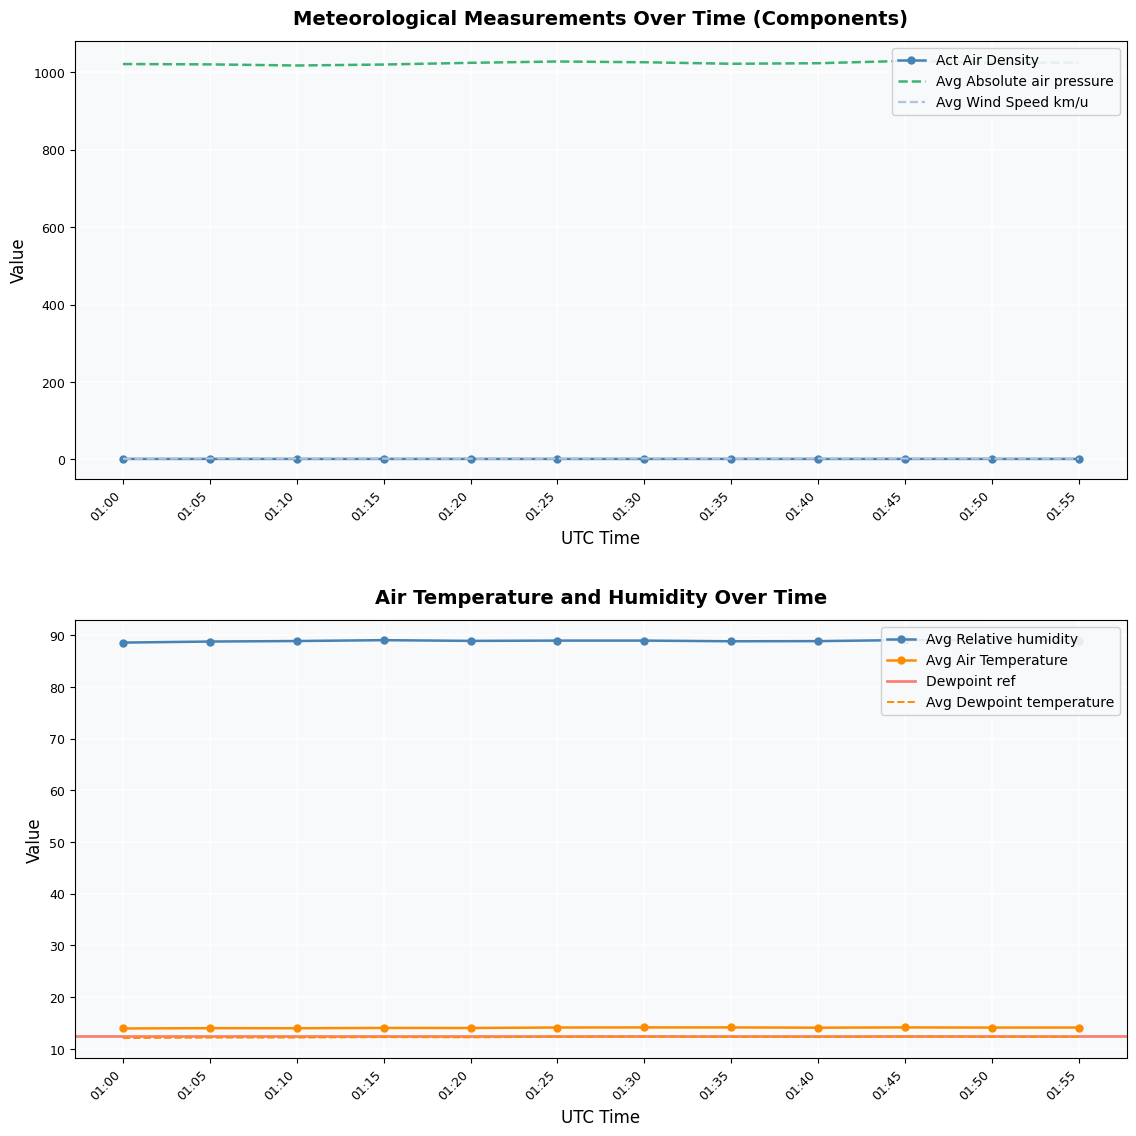

Reading left to right, extract all data points from this chart.

Act Air Density: 01:00=1.2	01:05=1.2	01:10=1.2	01:15=1.2	01:20=1.2	01:25=1.2	01:30=1.2	01:35=1.2	01:40=1.2	01:45=1.2	01:50=1.2	01:55=1.2
Avg Absolute air pressure: 01:00=1021.2	01:05=1020.3	01:10=1017.5	01:15=1019.9	01:20=1024.4	01:25=1027.8	01:30=1025.8	01:35=1021.9	01:40=1023.3	01:45=1029.3	01:50=1024.7	01:55=1025.0
Avg Air Temperature: 01:00=13.9	01:05=14.0	01:10=14.0	01:15=14.0	01:20=14.0	01:25=14.1	01:30=14.1	01:35=14.1	01:40=14.1	01:45=14.1	01:50=14.1	01:55=14.1
Avg Dewpoint temperature: 01:00=12.1	01:05=12.2	01:10=12.2	01:15=12.3	01:20=12.2	01:25=12.3	01:30=12.3	01:35=12.3	01:40=12.3	01:45=12.4	01:50=12.3	01:55=12.3
Avg Relative humidity: 01:00=88.6	01:05=88.8	01:10=88.9	01:15=89.0	01:20=88.9	01:25=88.9	01:30=88.9	01:35=88.8	01:40=88.8	01:45=89.0	01:50=89.0	01:55=88.9
Avg Wind Speed km/u: 01:00=1.7	01:05=2.5	01:10=2.0	01:15=2.1	01:20=1.8	01:25=1.9	01:30=2.5	01:35=1.9	01:40=2.3	01:45=2.1	01:50=2.2	01:55=1.7